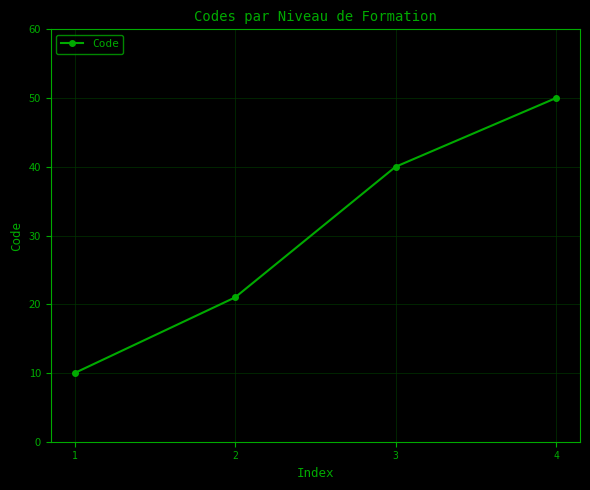

Reading left to right, extract all data points from this chart.

1=10	2=21	3=40	4=50